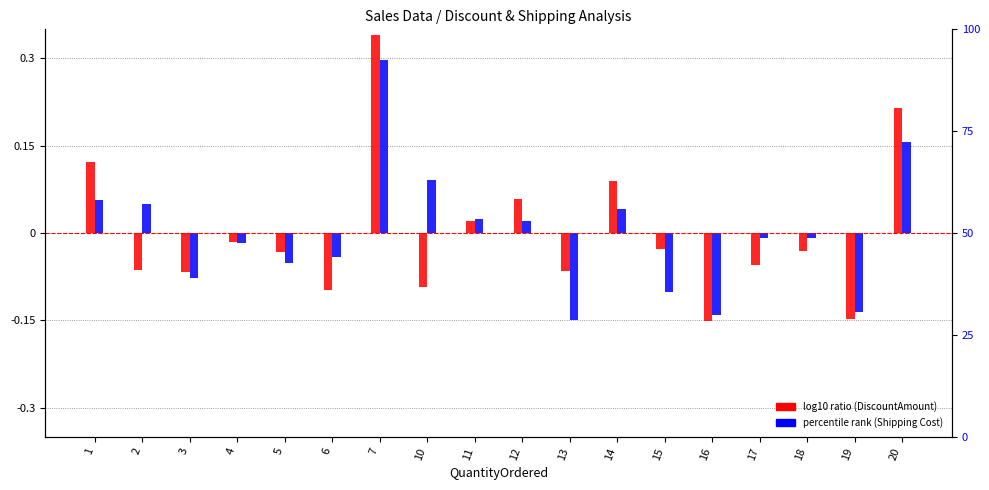

What are all the series names shown in the legend?

log10 ratio (DiscountAmount), percentile rank (Shipping Cost)